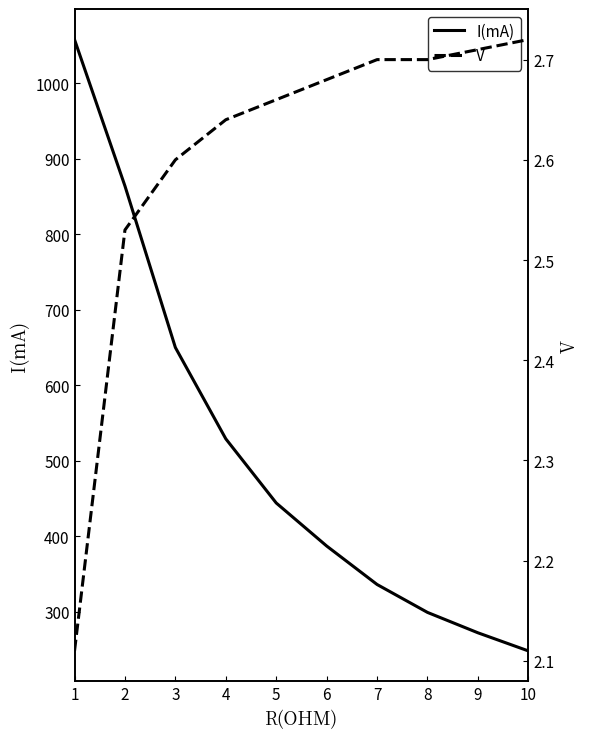

Reading left to right, transcribe all the data shown in this chart.

I(mA): 1058.0	864.0	650.0	529.0	444.0	387.0	336.0	299.0	272.0	248.0
V: 2.1	2.5	2.6	2.6	2.7	2.7	2.7	2.7	2.7	2.7